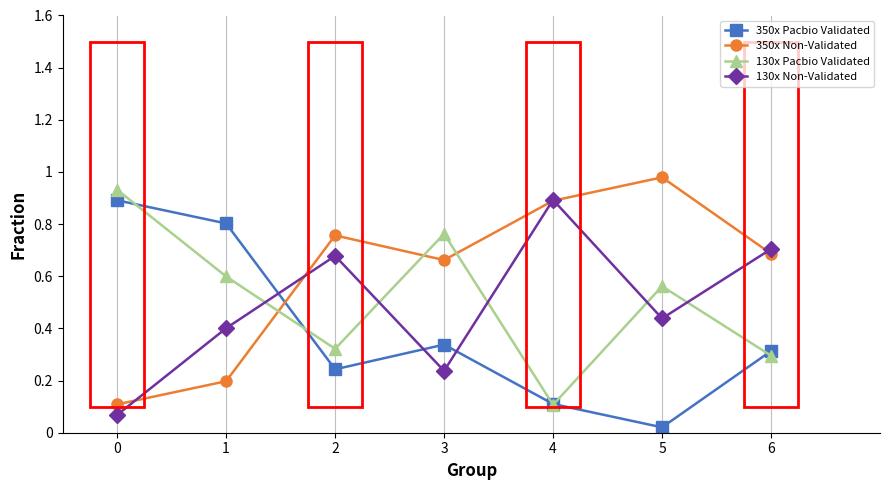

What is the difference between the highest and lowest values at 2?

0.5